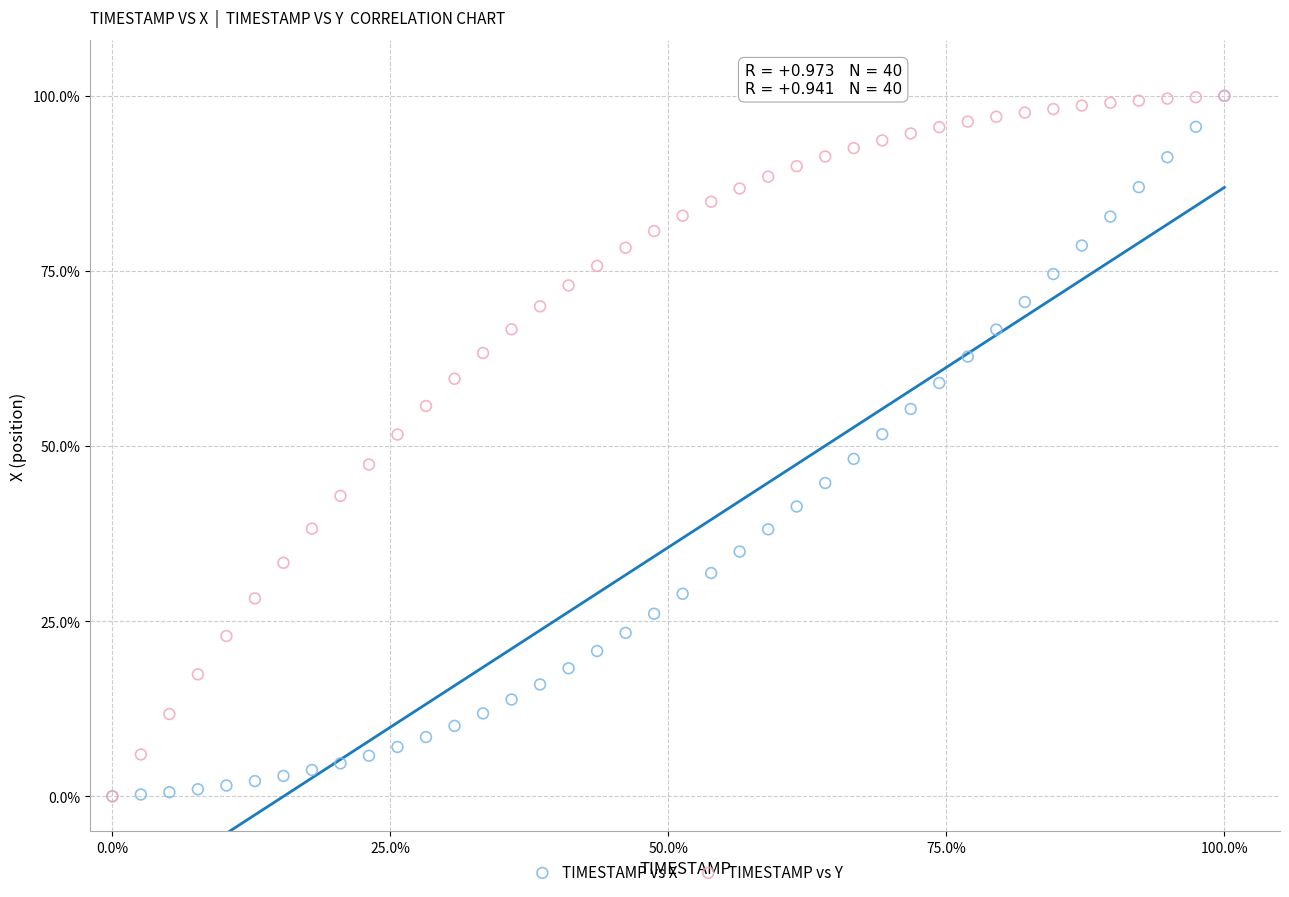

What are all the series names shown in the legend?

TIMESTAMP vs X, TIMESTAMP vs Y